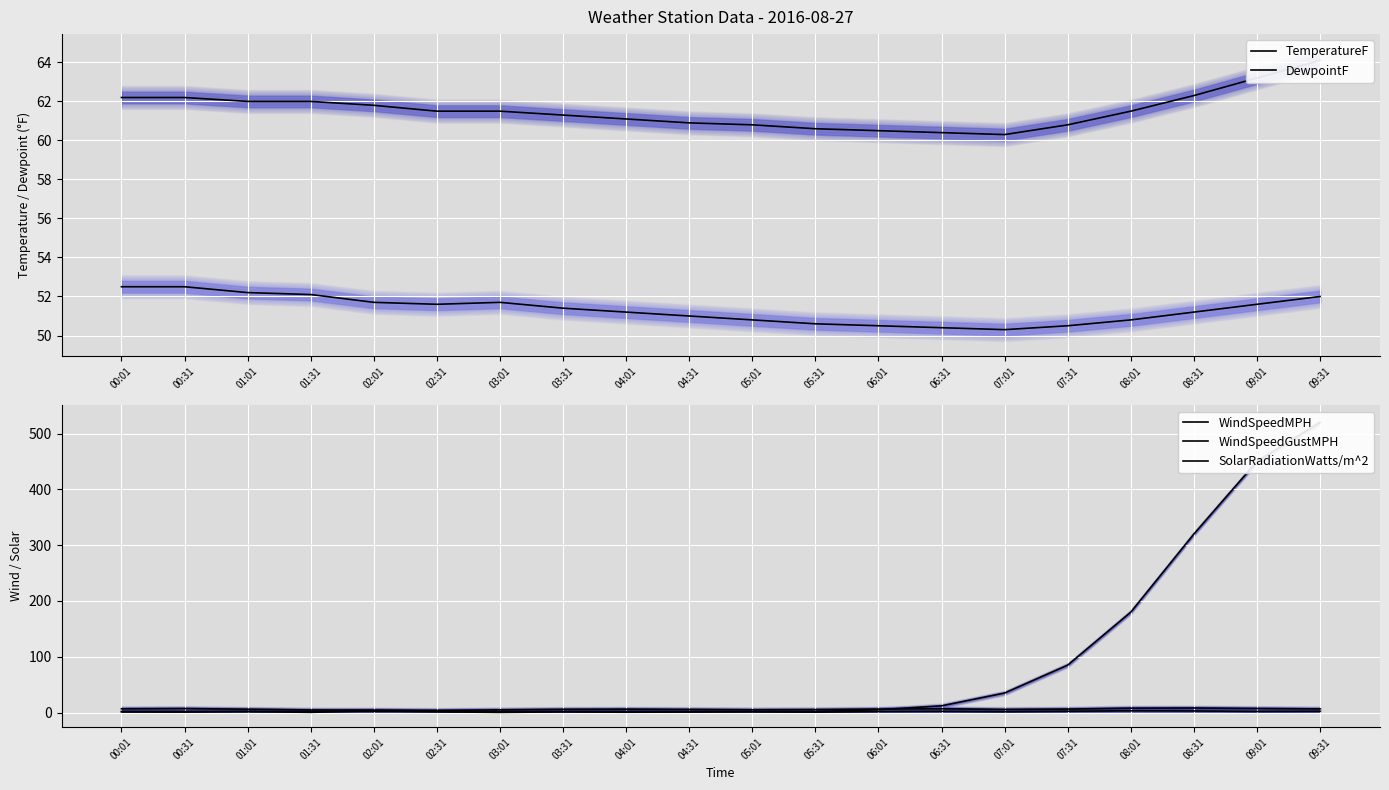

True or false: WindSpeedGustMPH and SolarRadiationWatts/m^2 intersect in this chart.

True